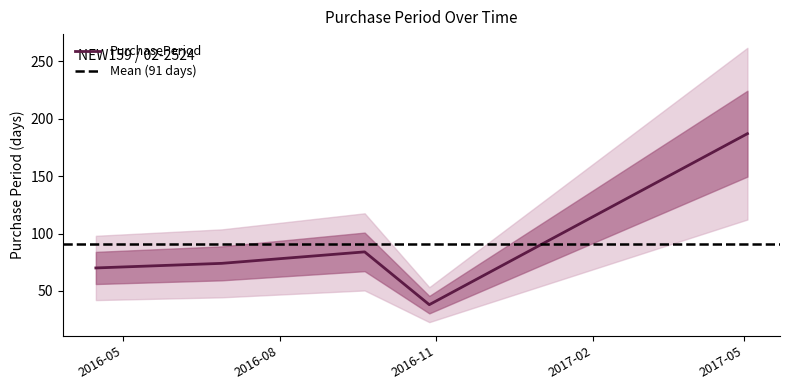

List the labels in order of value, smallest first.

2016-10-28, 2016-04-15, 2016-06-28, 2016-09-20, 2017-05-03